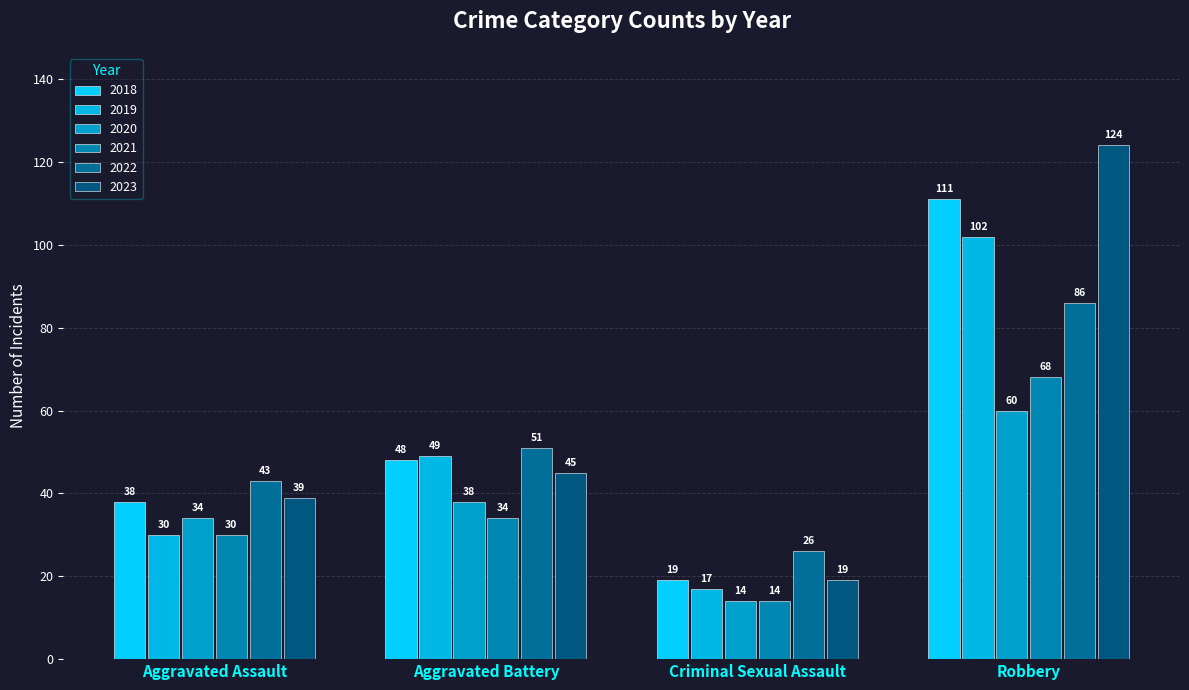

How many data points in 2021 are less than 34?

2